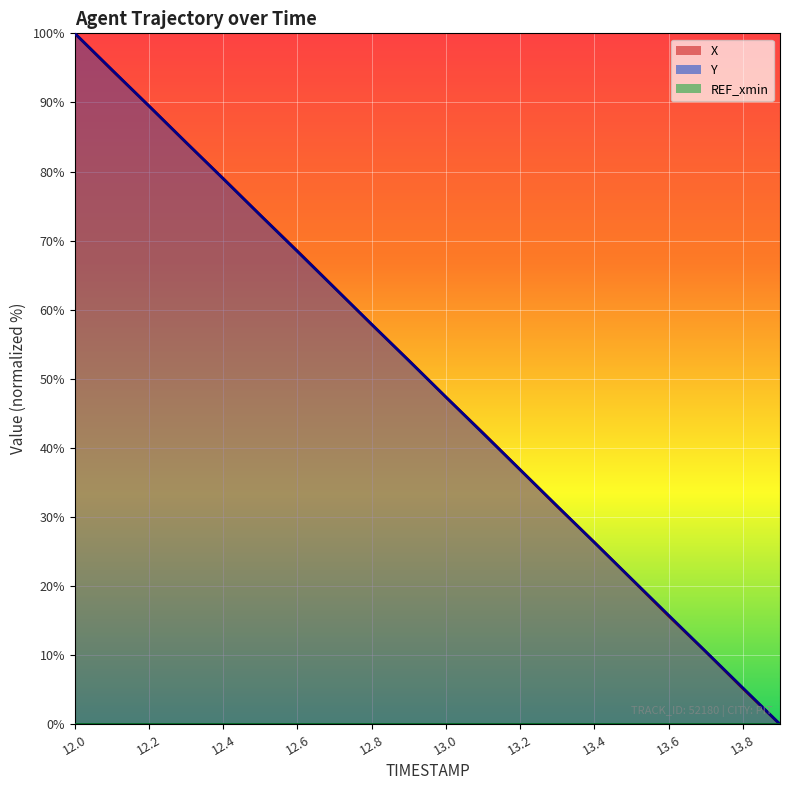

True or false: Y and X cross at least once.

True